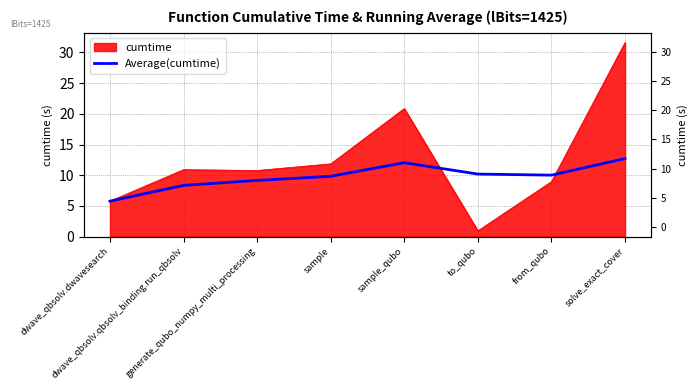

Between dwave_qbsolv.dwavesearch and generate_qubo_numpy_multi_processing, which is larger?

generate_qubo_numpy_multi_processing